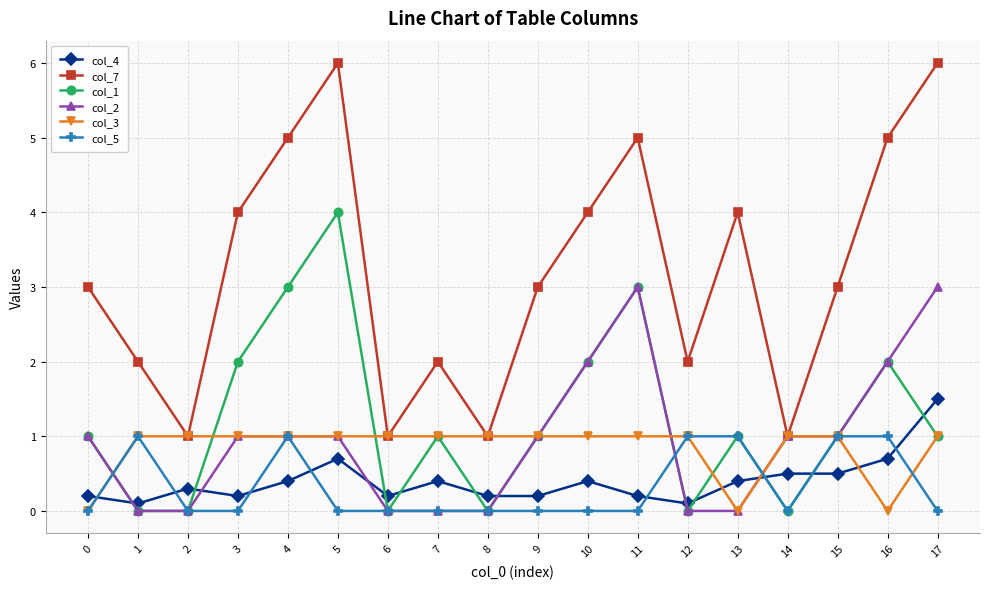

What is the spread (max minus min) of values at 6?

1.0